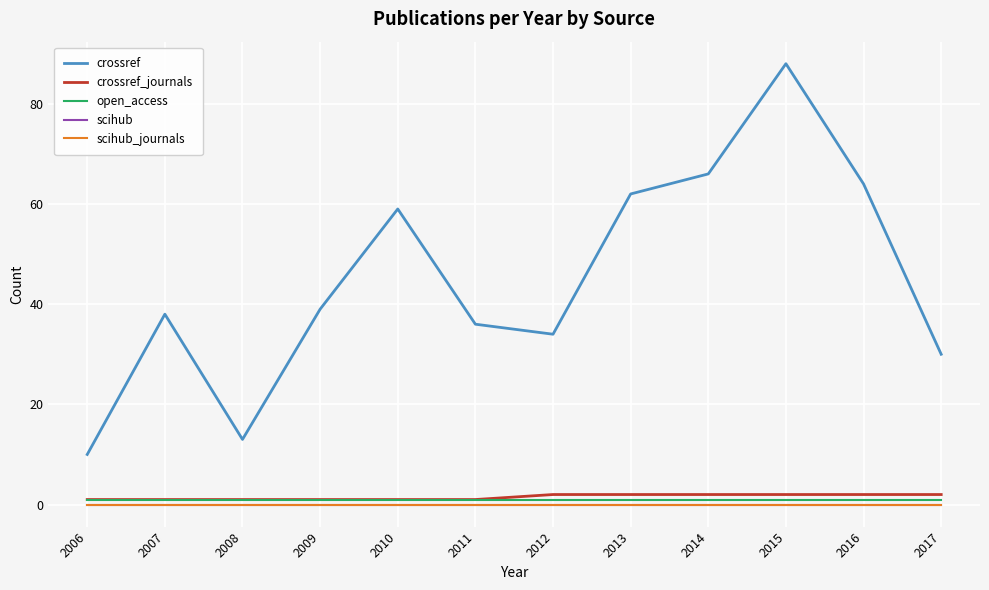

Does the chart display data point markers on the line(s)?

No